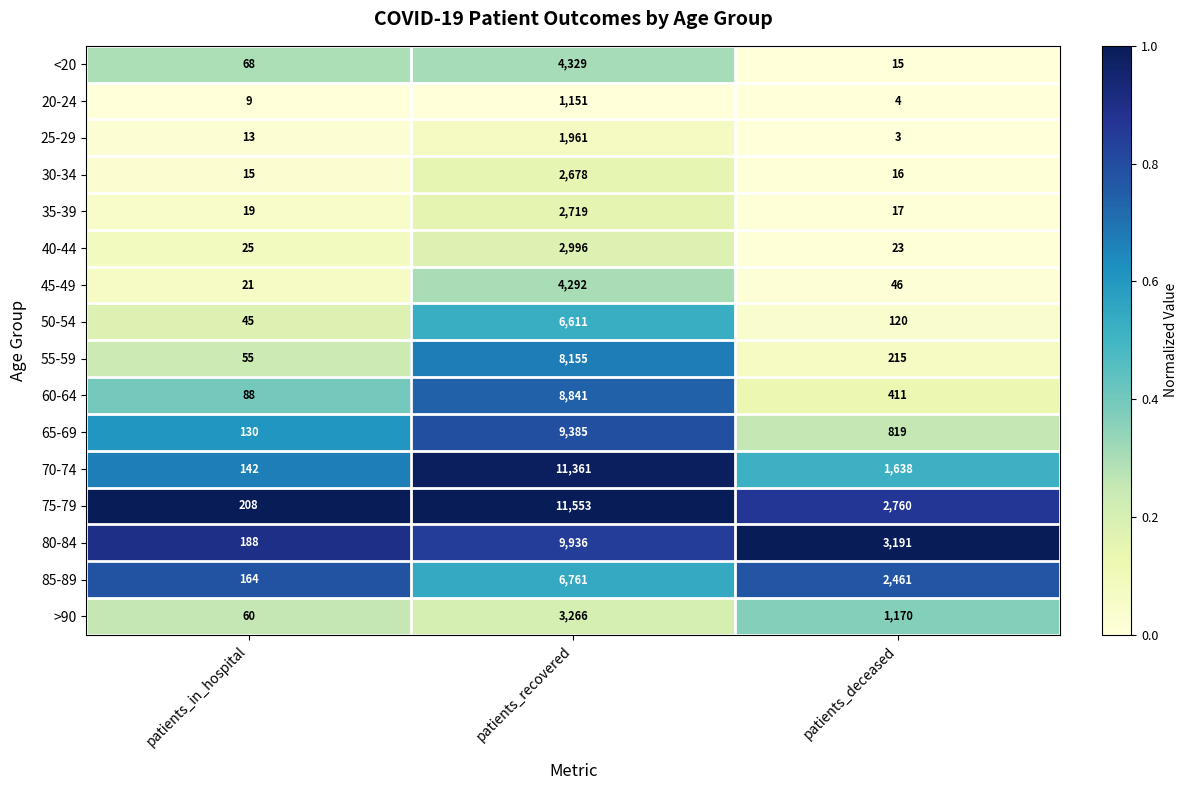

Rank the categories by 40-44 value from highest to lowest.

patients_recovered, patients_in_hospital, patients_deceased